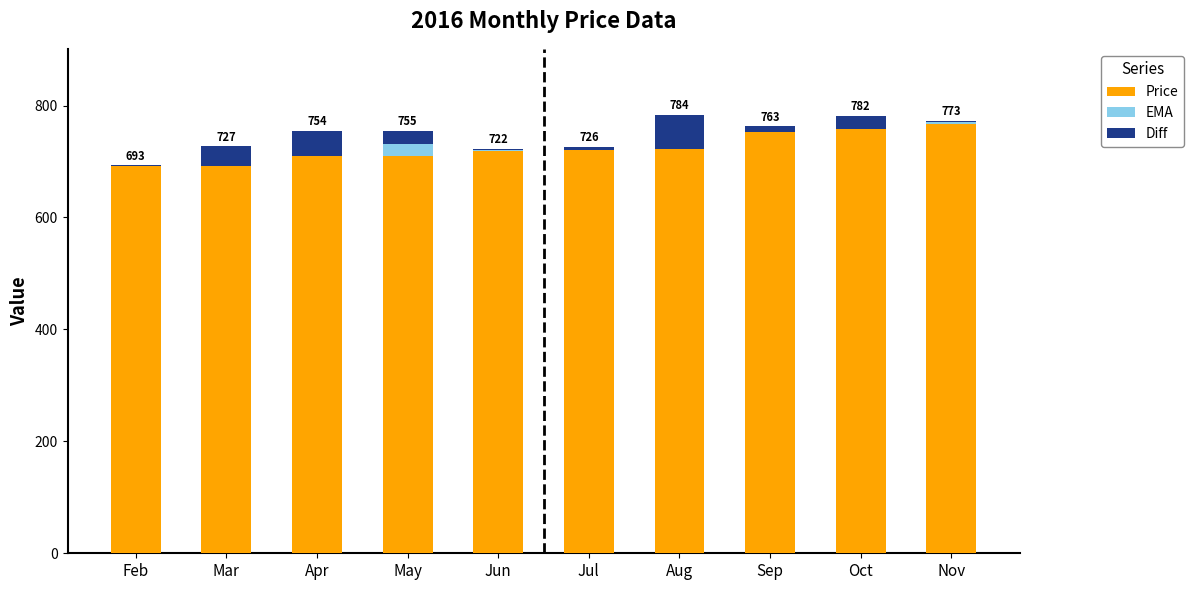

What is the total value across all series at Apr?

754.0